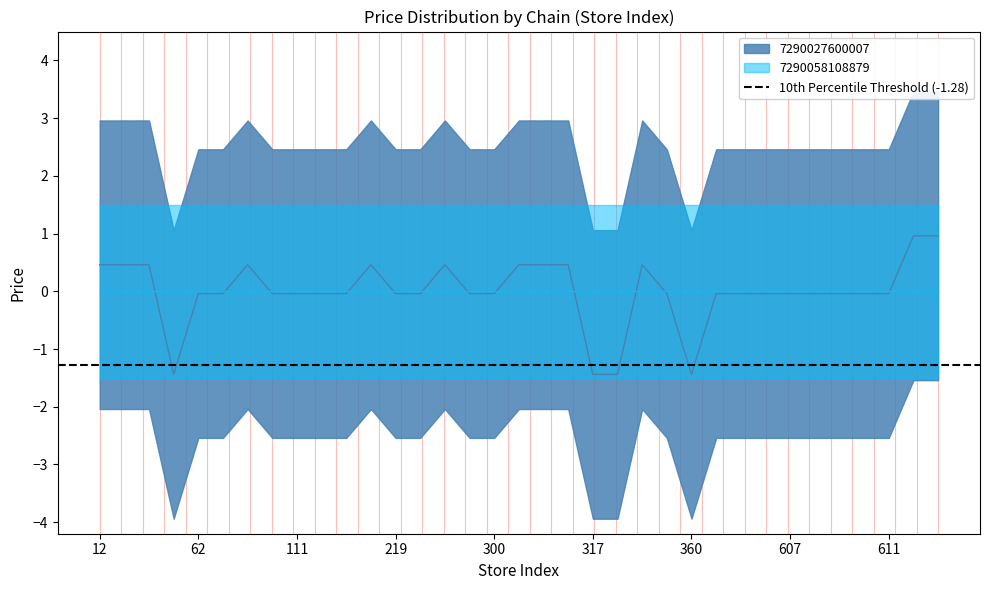

How many values are below 0?

23